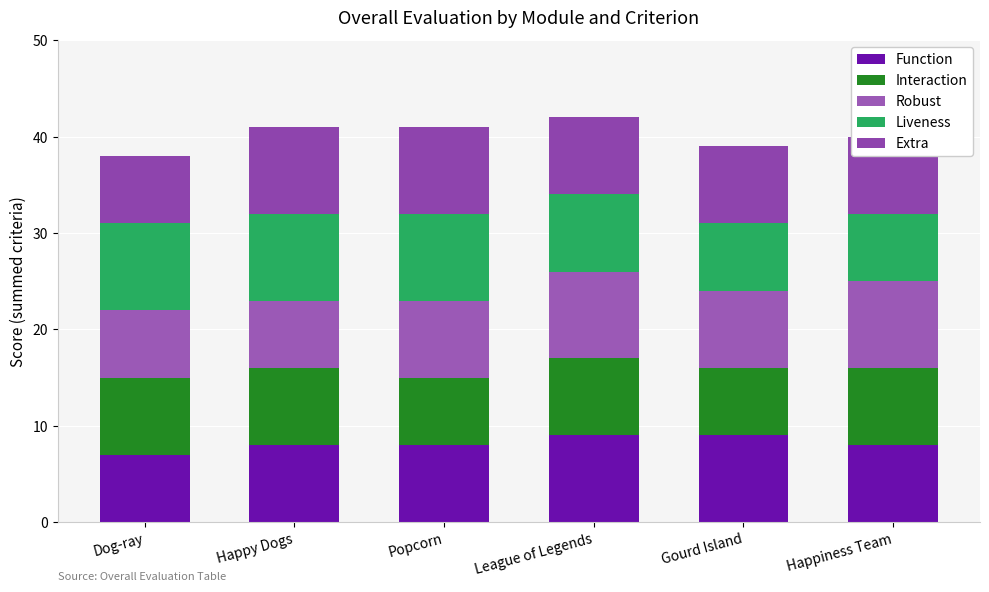

Does the chart contain any negative values?

No